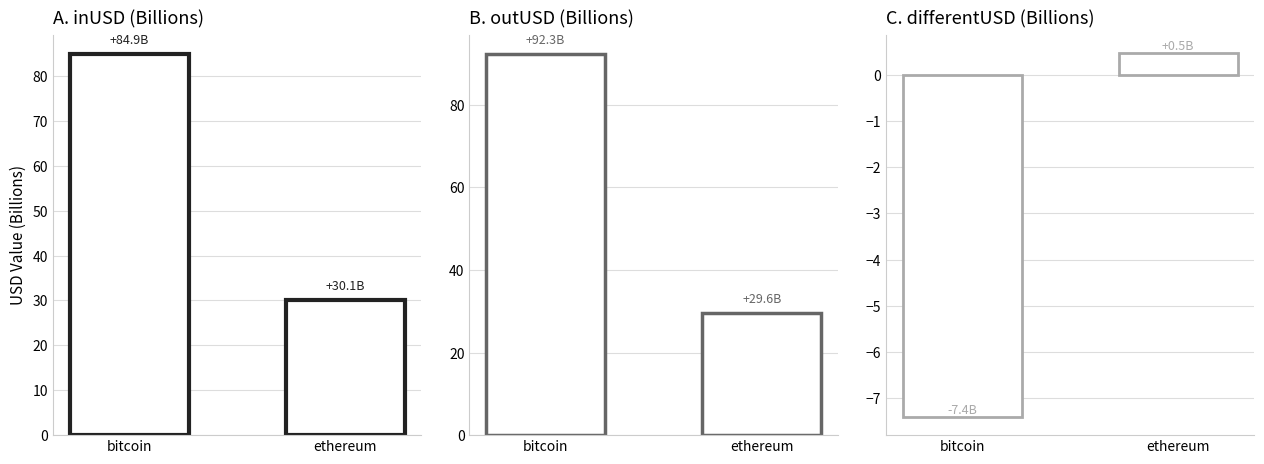

How many series are shown in this chart?

3